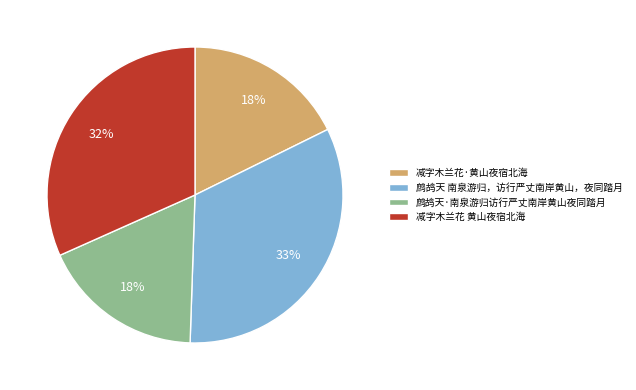

Between 鹧鸪天 南泉游归，访行严丈南岸黄山，夜同踏月 and 减字木兰花 黄山夜宿北海, which is larger?

鹧鸪天 南泉游归，访行严丈南岸黄山，夜同踏月